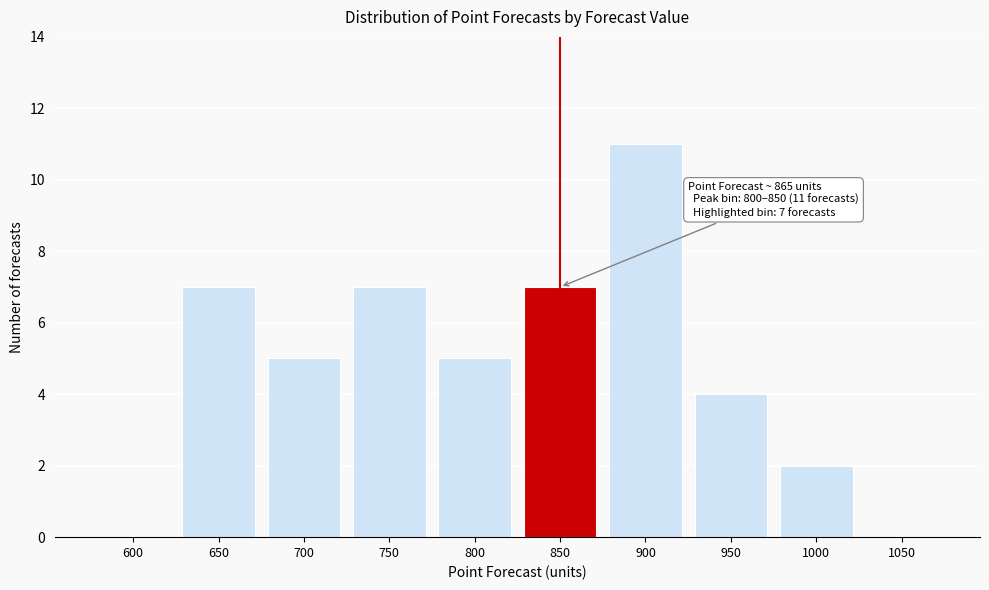

Reading right to left, what are all the values shown in this chart?

1050=0	1000=2	950=4	900=11	850=7	800=5	750=7	700=5	650=7	600=0